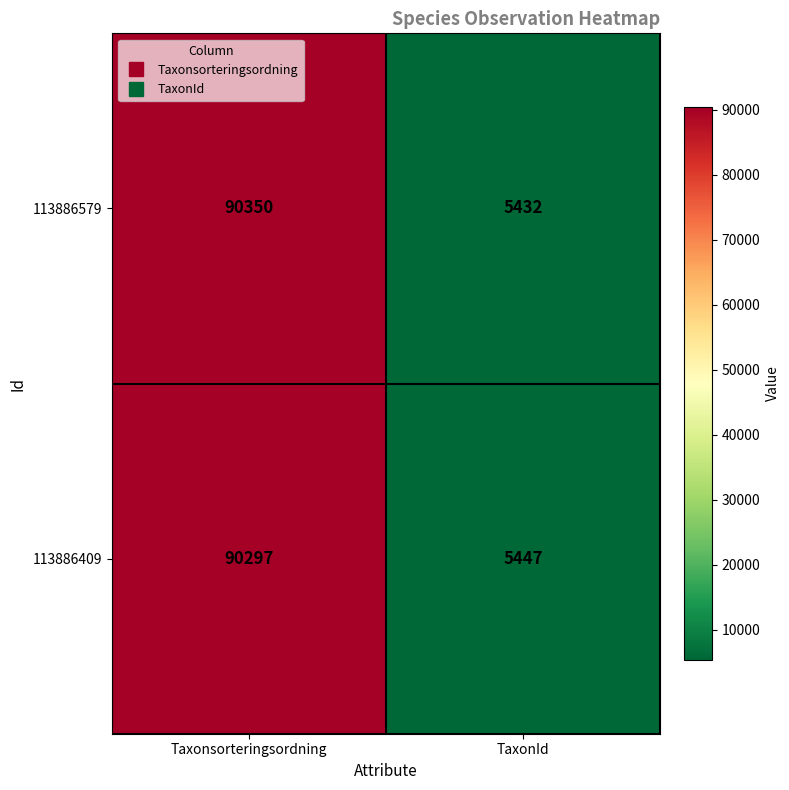

List the series in order of their overall mean, lowest first.

113886409, 113886579